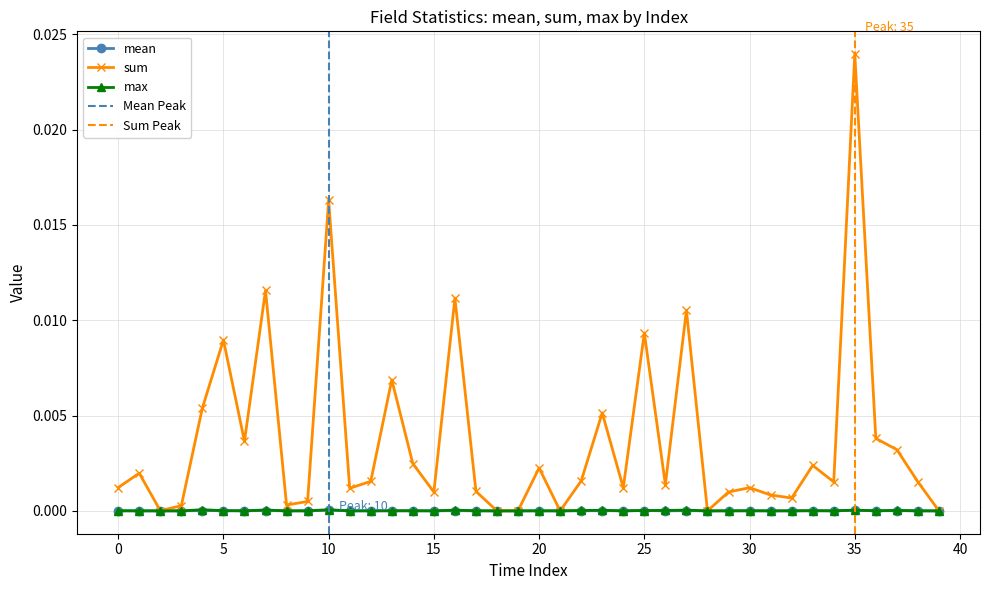

The value of mean at 10 is 0.0. True or false?

True